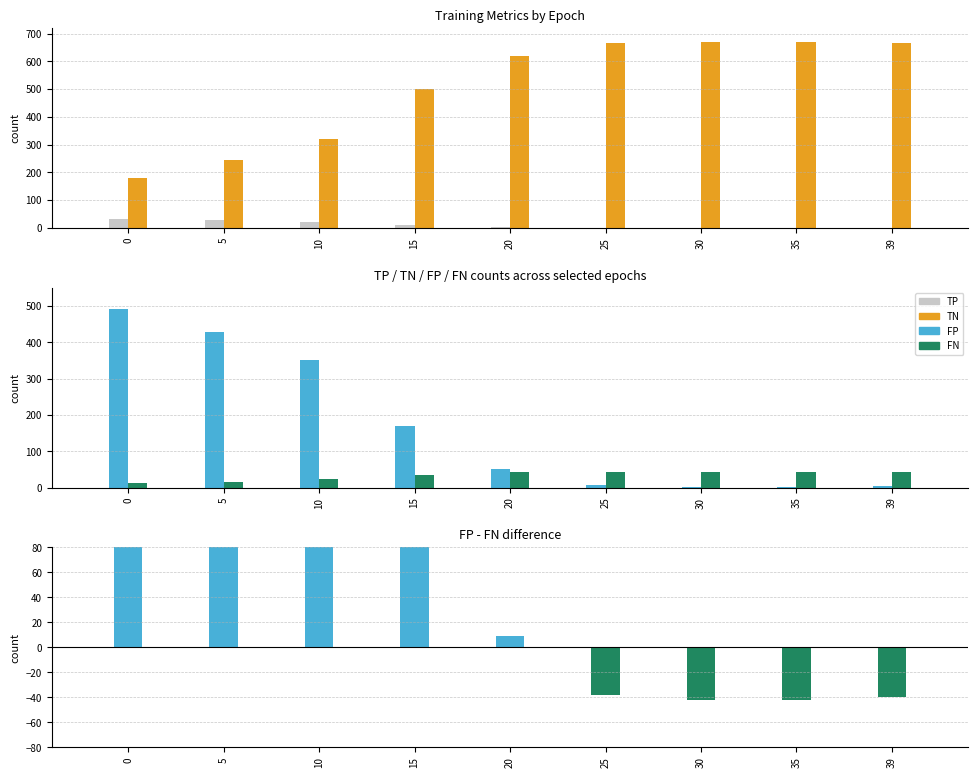

Which series has the largest total across all categories?

TN